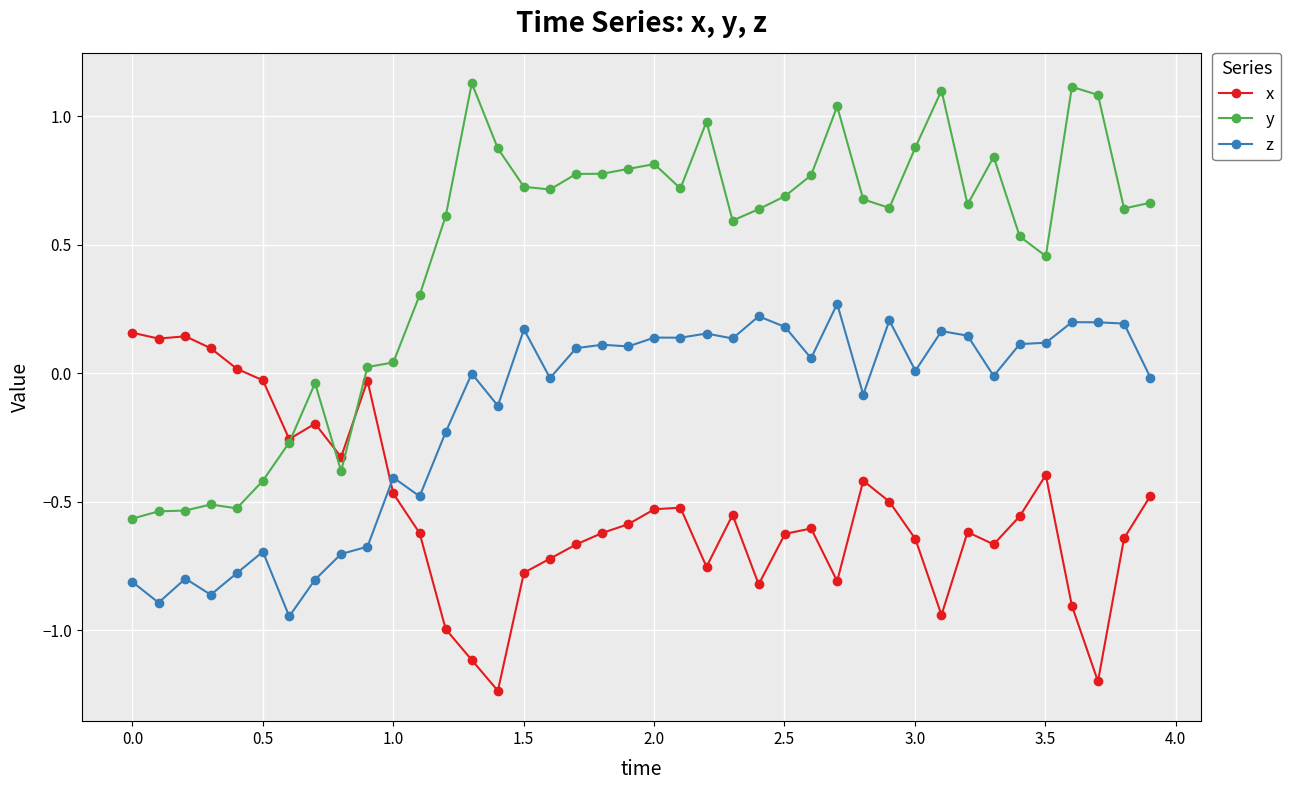

What is the difference between the maximum and minimum values in the z series?

1.2